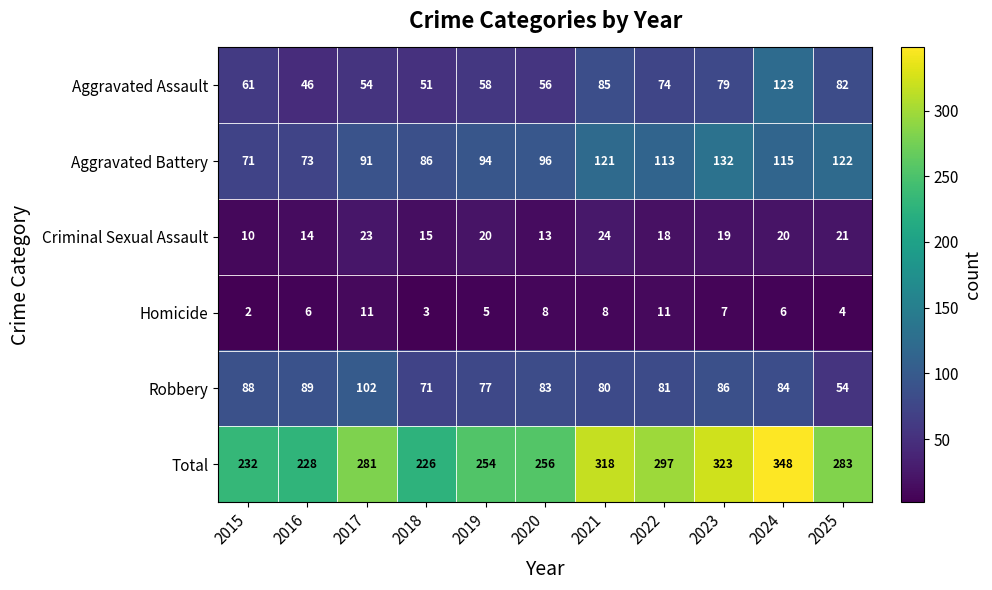

Where does the Criminal Sexual Assault series first go above 19?

2017